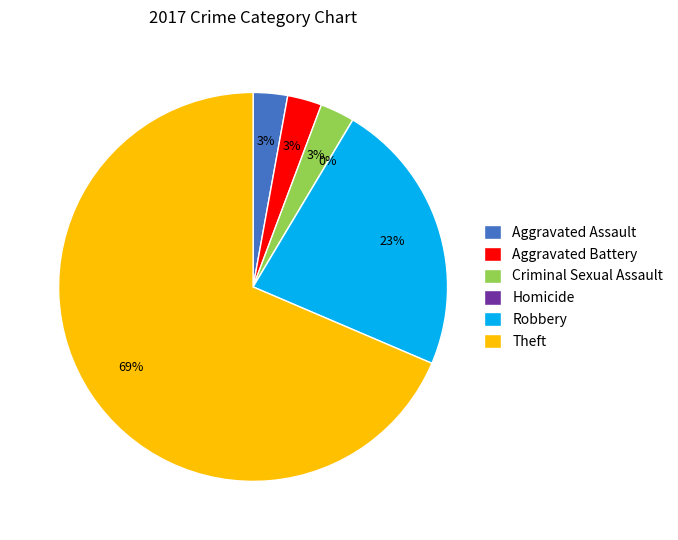

Which category accounts for the majority?

Theft